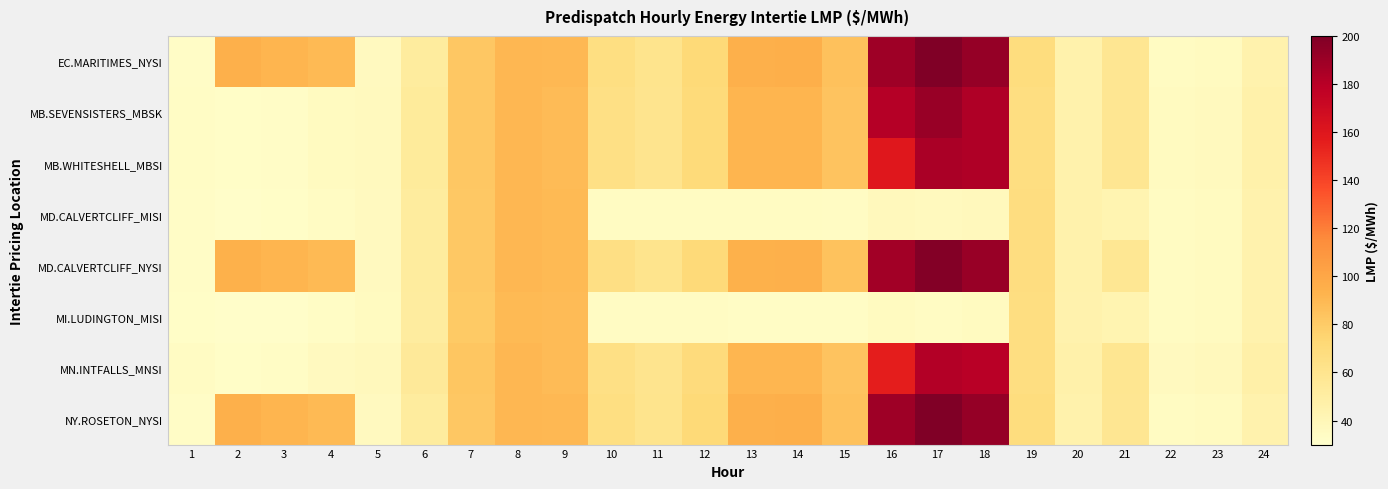

Which has a higher value, 14 or 18?

18